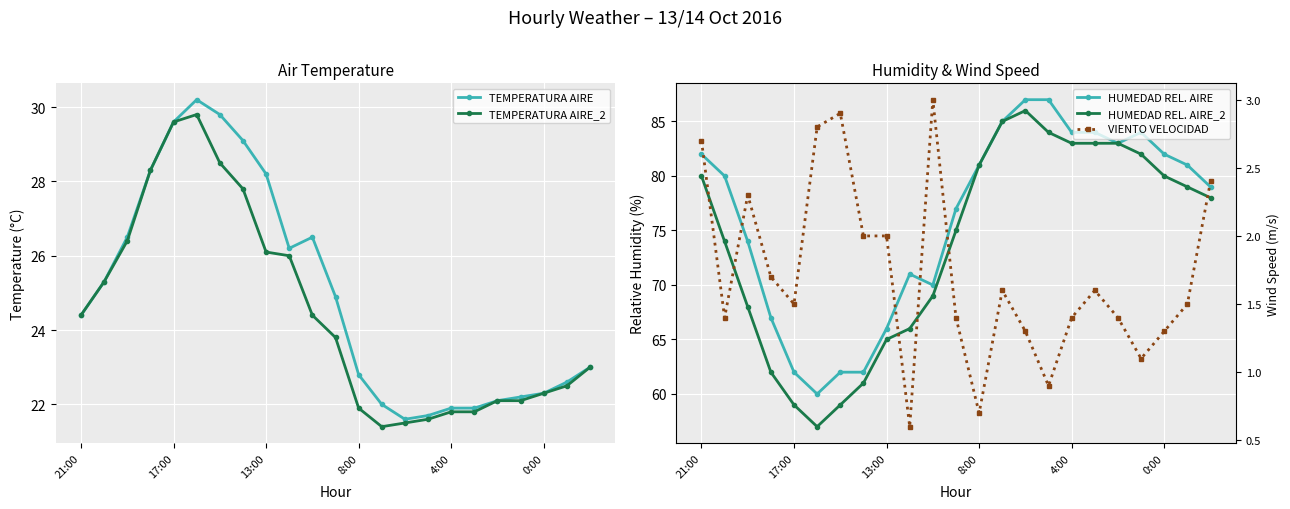

What is the approximate value of TEMPERATURA AIRE_2 at 21:00?

24.4